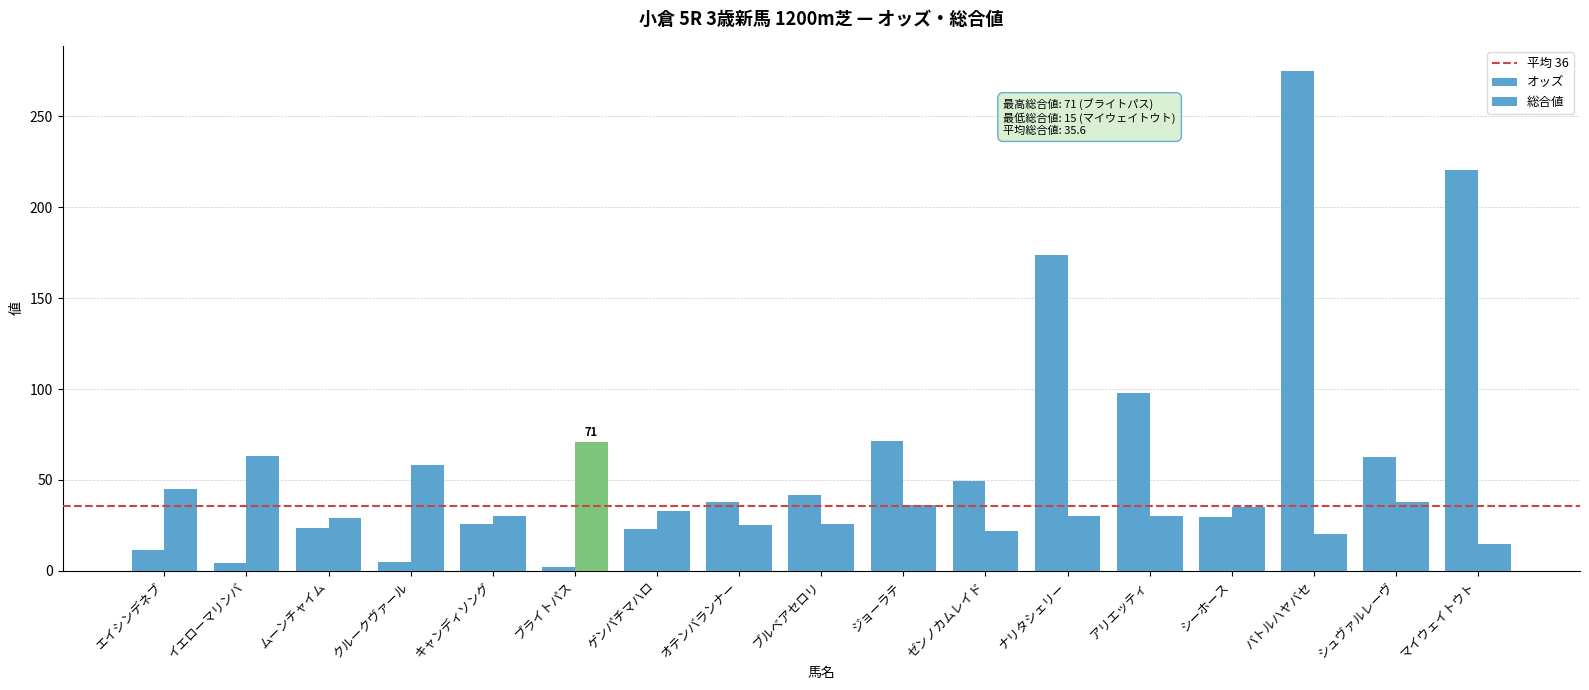

Does the chart contain stacked bars?

No